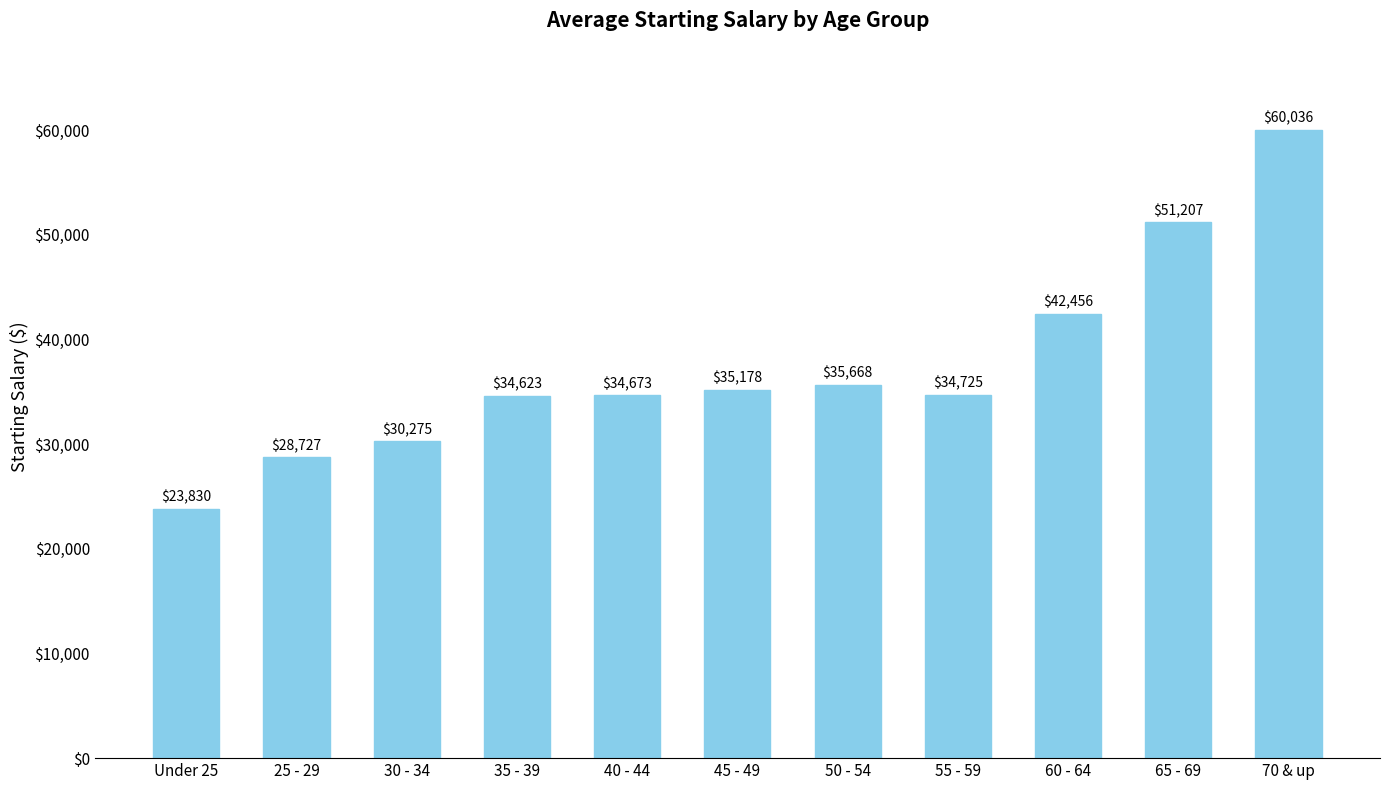

How many values exceed 34724?

6